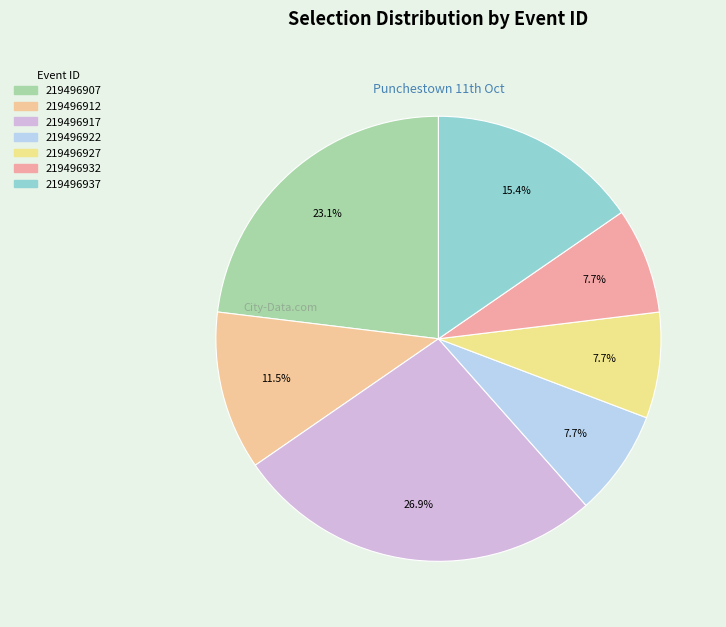

Does any single category account for the majority?

No